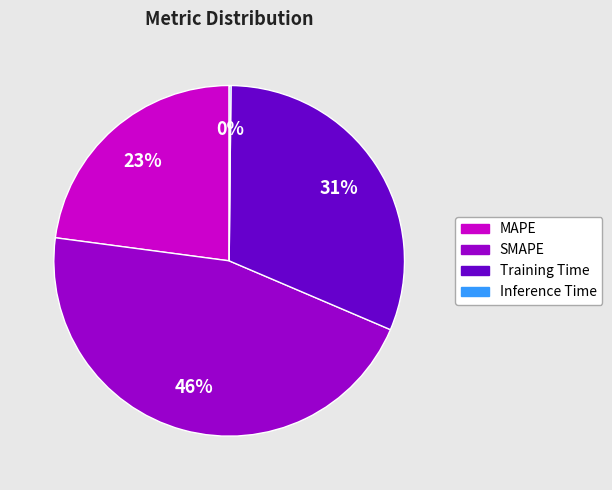

Is there a majority slice in this chart?

No